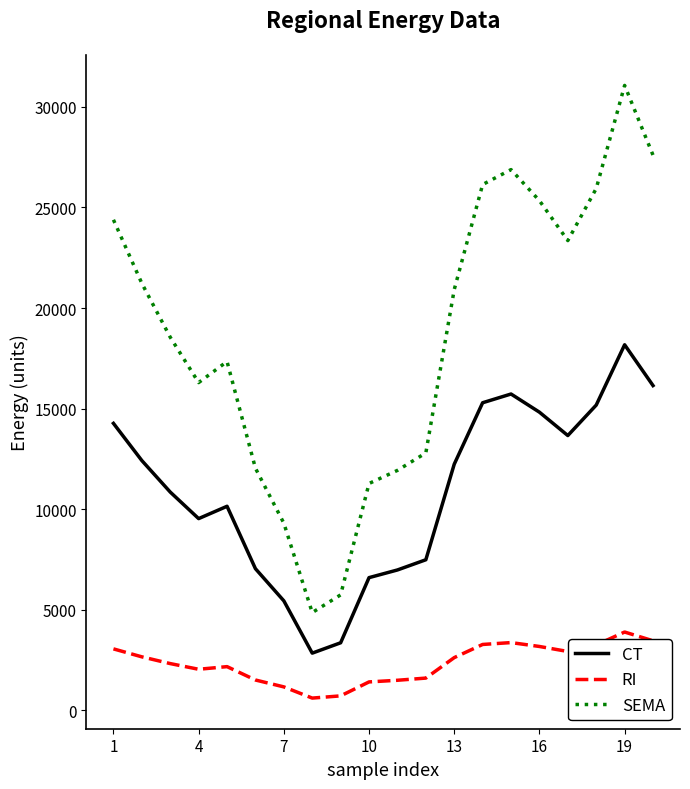

In CT, how many points are higher than both neighbors (excluding endpoints)?

3